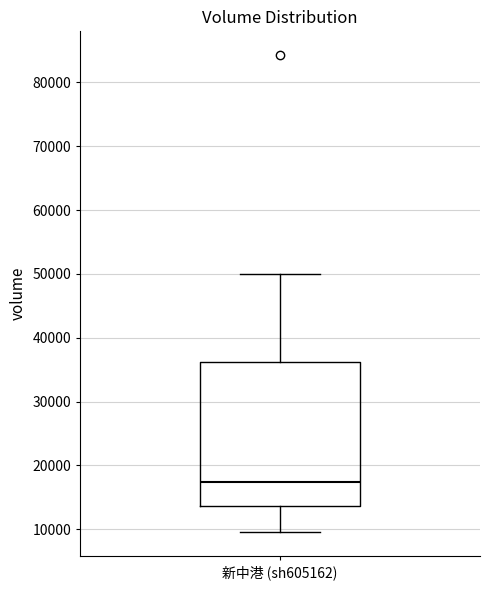

Transcribe this box plot: give where the median line is, the range the box spans, and where the two whiskers end, as read against the y-axis. The values are not printed on the chart, so give them approximately, as read against the axis.

median 17000, box 14000 to 36000, whiskers 10000 to 50000